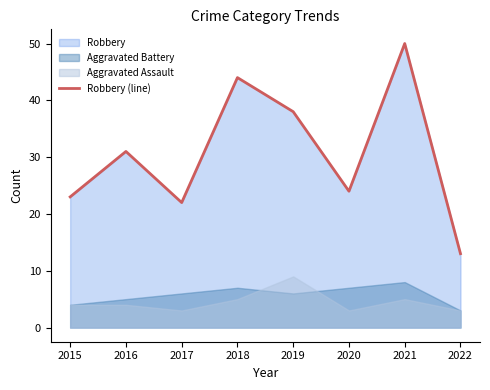

True or false: there are more than 0 points higher than both neighbors.

True